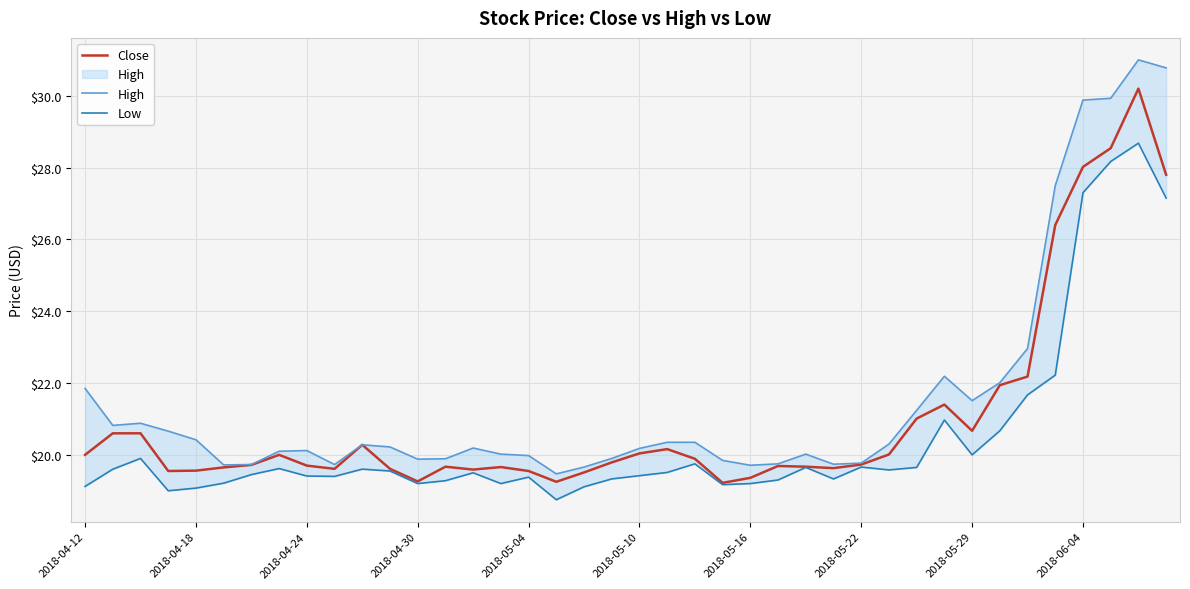

What is the lowest value of the Close series?

19.2